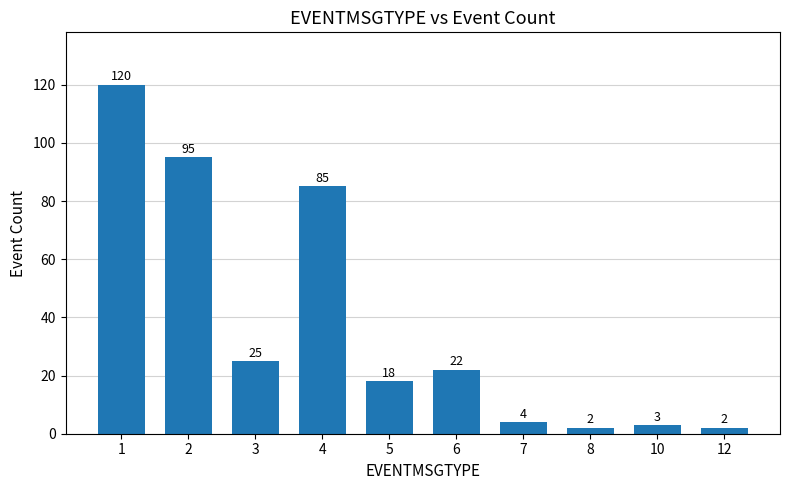

Reading left to right, list all the values displayed in this chart.

1=120	2=95	3=25	4=85	5=18	6=22	7=4	8=2	10=3	12=2